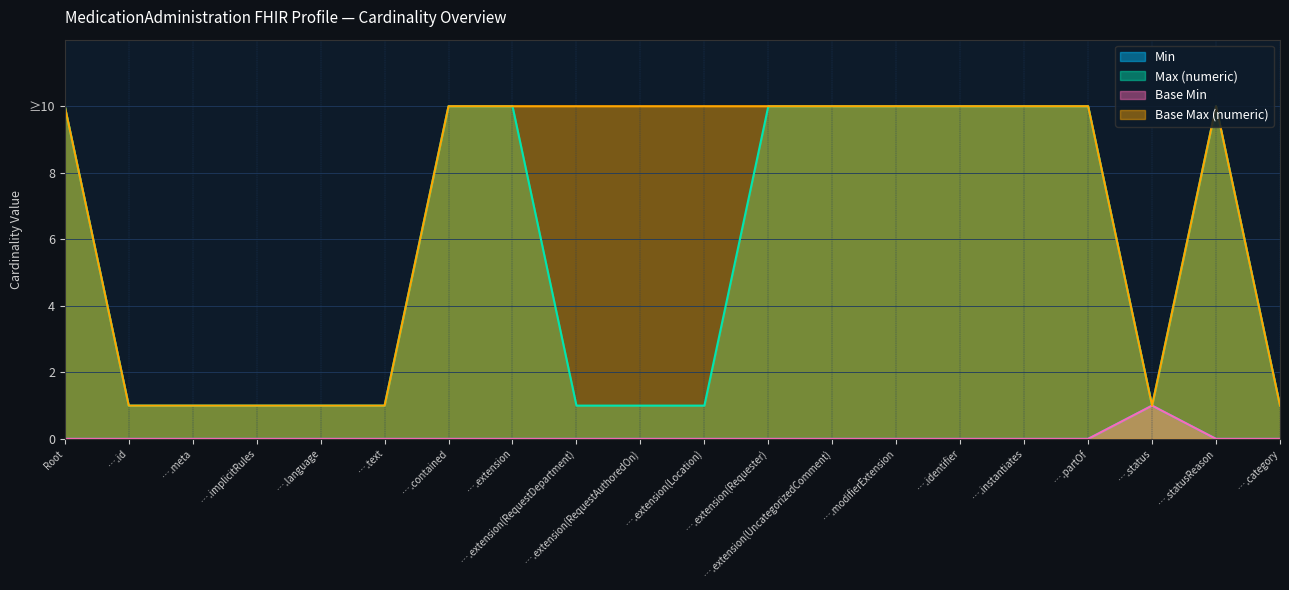

Reading left to right, extract all data points from this chart.

Min: Root=0	….id=0	….meta=0	….implicitRules=0	….language=0	….text=0	….contained=0	….extension=0	….extension(RequestDepartment)=0	….extension(RequestAuthoredOn)=0	….extension(Location)=0	….extension(Requester)=0	….extension(UncategorizedComment)=0	….modifierExtension=0	….identifier=0	….instantiates=0	….partOf=0	….status=1	….statusReason=0	….category=0
Max (numeric): Root=10	….id=1	….meta=1	….implicitRules=1	….language=1	….text=1	….contained=10	….extension=10	….extension(RequestDepartment)=1	….extension(RequestAuthoredOn)=1	….extension(Location)=1	….extension(Requester)=10	….extension(UncategorizedComment)=10	….modifierExtension=10	….identifier=10	….instantiates=10	….partOf=10	….status=1	….statusReason=10	….category=1
Base Min: Root=0	….id=0	….meta=0	….implicitRules=0	….language=0	….text=0	….contained=0	….extension=0	….extension(RequestDepartment)=0	….extension(RequestAuthoredOn)=0	….extension(Location)=0	….extension(Requester)=0	….extension(UncategorizedComment)=0	….modifierExtension=0	….identifier=0	….instantiates=0	….partOf=0	….status=1	….statusReason=0	….category=0
Base Max (numeric): Root=10	….id=1	….meta=1	….implicitRules=1	….language=1	….text=1	….contained=10	….extension=10	….extension(RequestDepartment)=10	….extension(RequestAuthoredOn)=10	….extension(Location)=10	….extension(Requester)=10	….extension(UncategorizedComment)=10	….modifierExtension=10	….identifier=10	….instantiates=10	….partOf=10	….status=1	….statusReason=10	….category=1